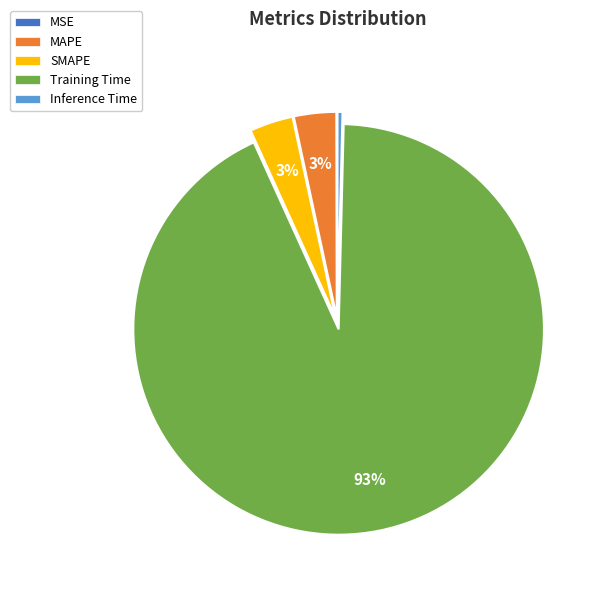

Is there a majority slice in this chart?

Yes